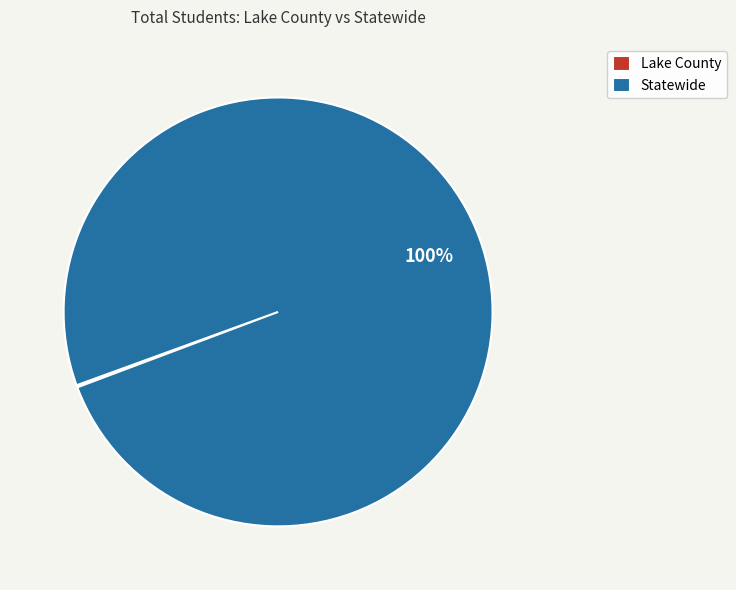

To the nearest percent, what is the average slice percentage?

50%